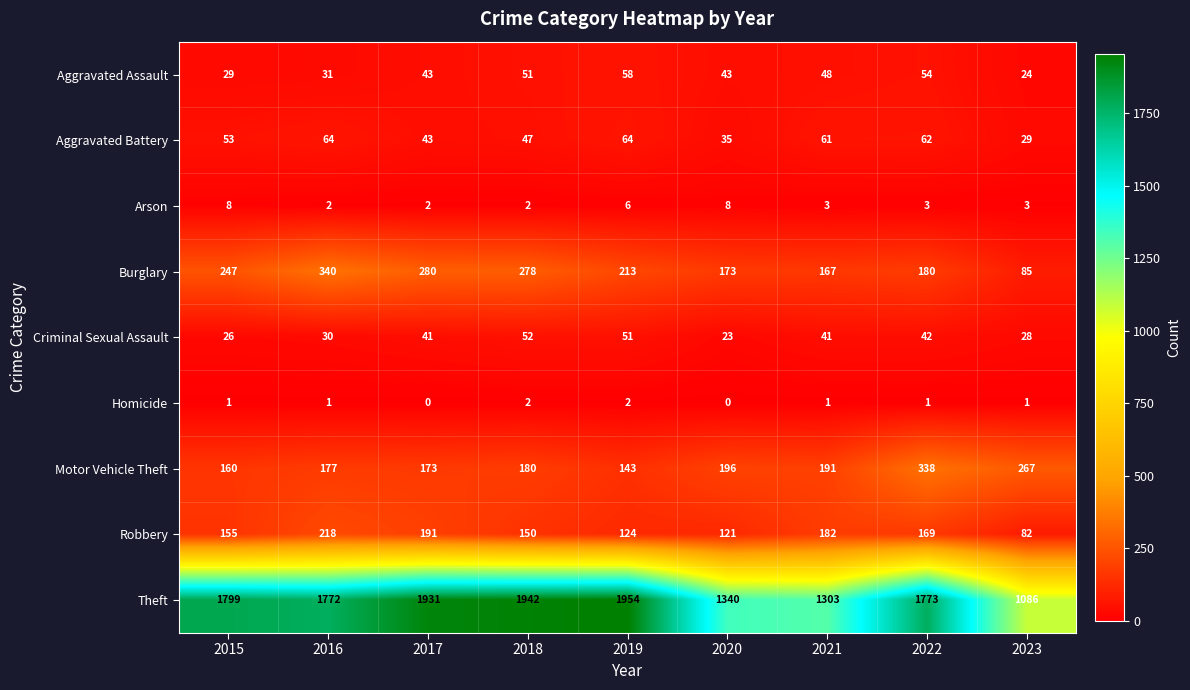

The Aggravated Battery series shows 43 at 2017. True or false?

True